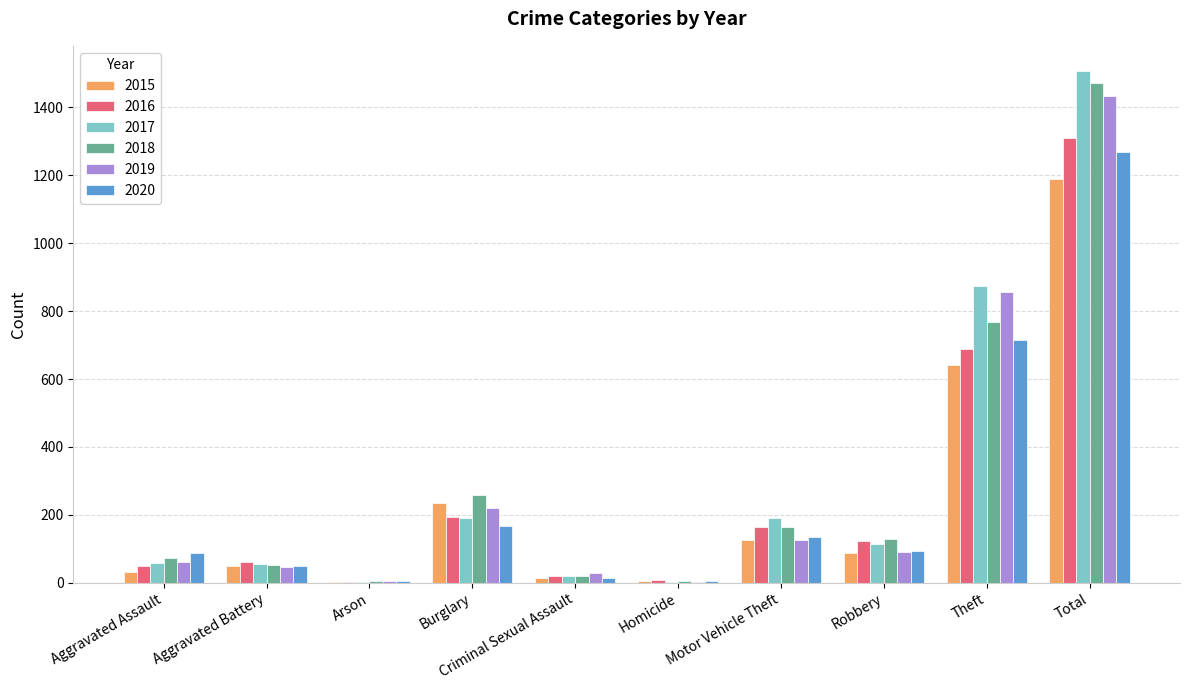

What are all the series names shown in the legend?

2015, 2016, 2017, 2018, 2019, 2020